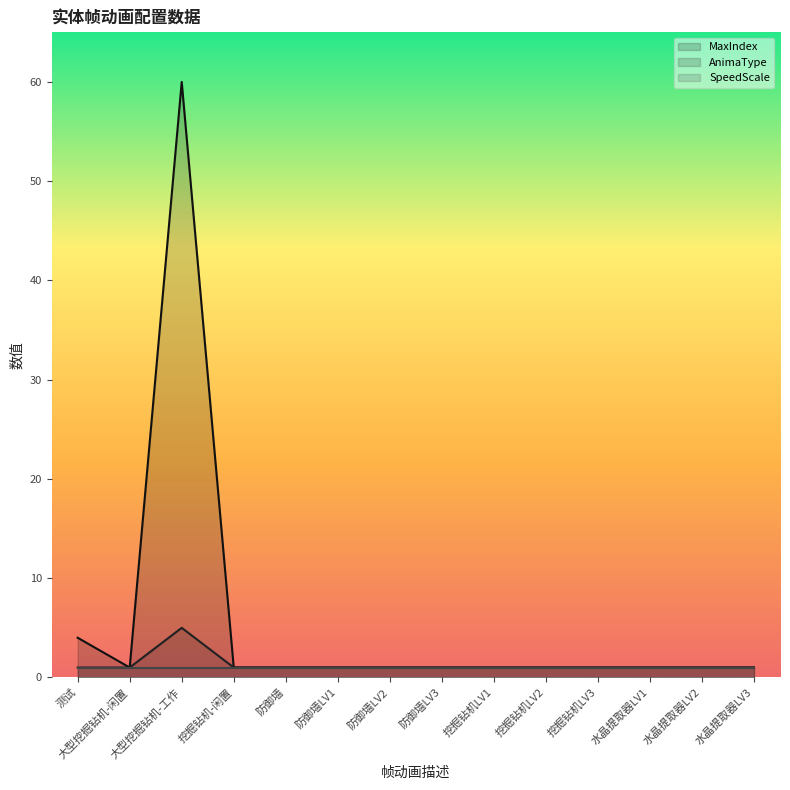

List the series in order of their peak value, highest first.

MaxIndex, AnimaType, SpeedScale